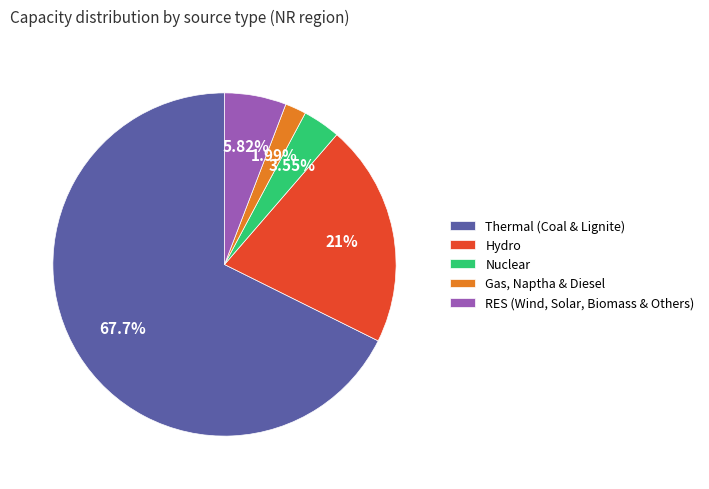

What is the ratio of the value at RES (Wind, Solar, Biomass & Others) to the value at Hydro?

0.3